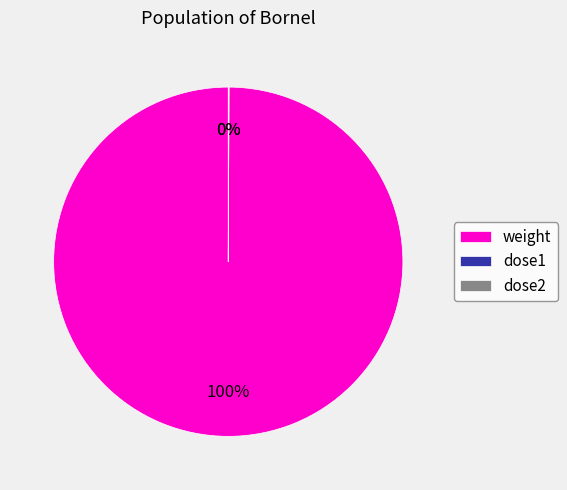

To the nearest percent, what is the average slice percentage?

33%